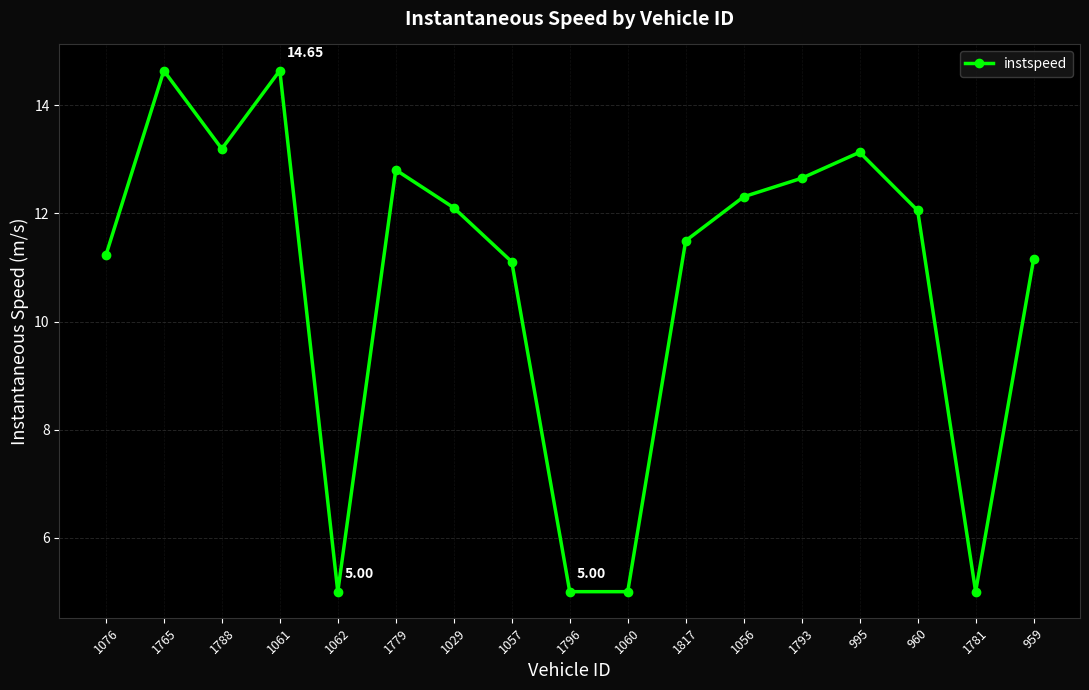

What is the value of the 9th point from the left?

5.0